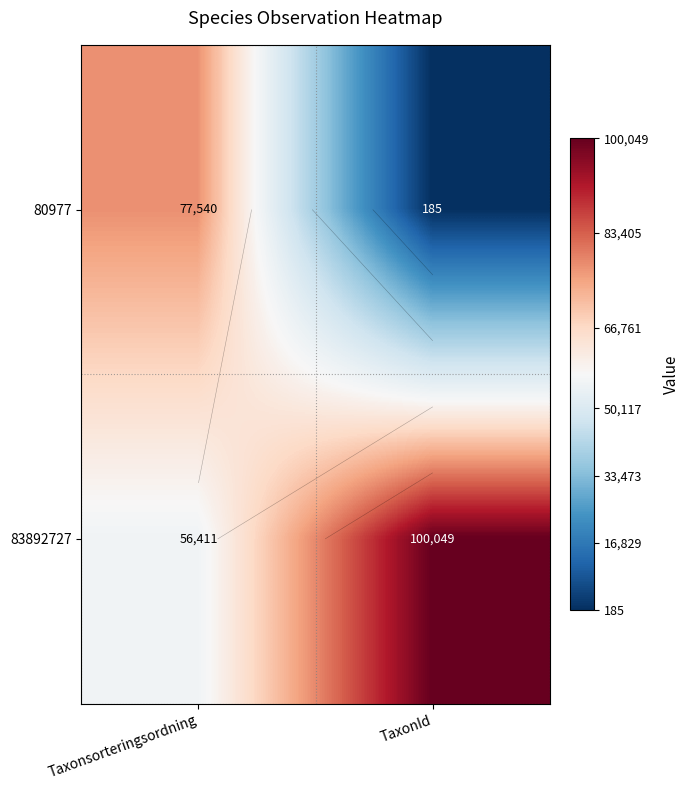

At which label is 80977 closest to 38862?

TaxonId